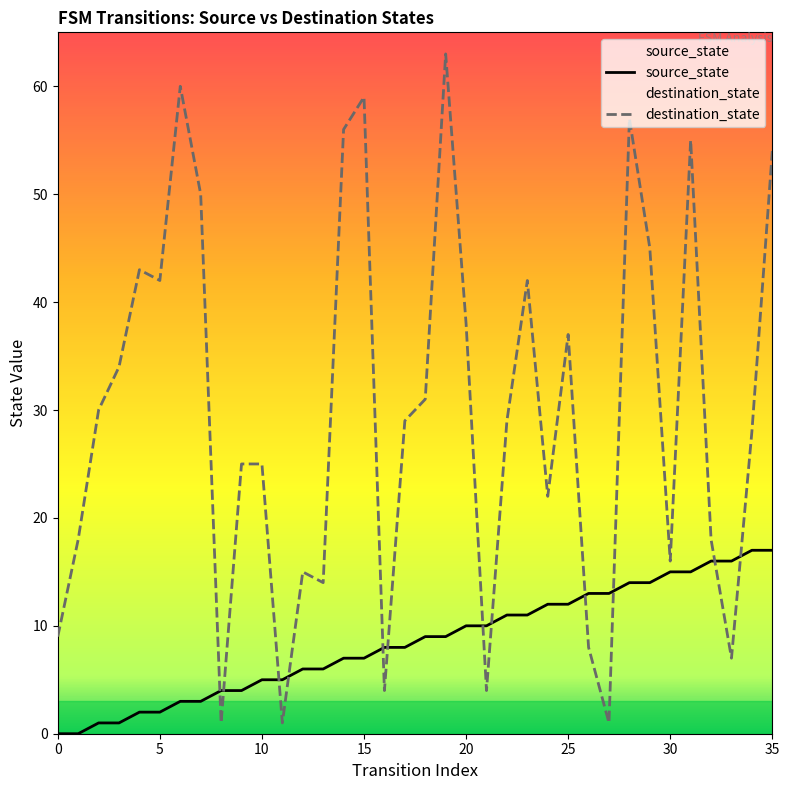

Between which two adjacent categories do destination_state and source_state first intersect?

7 and 8